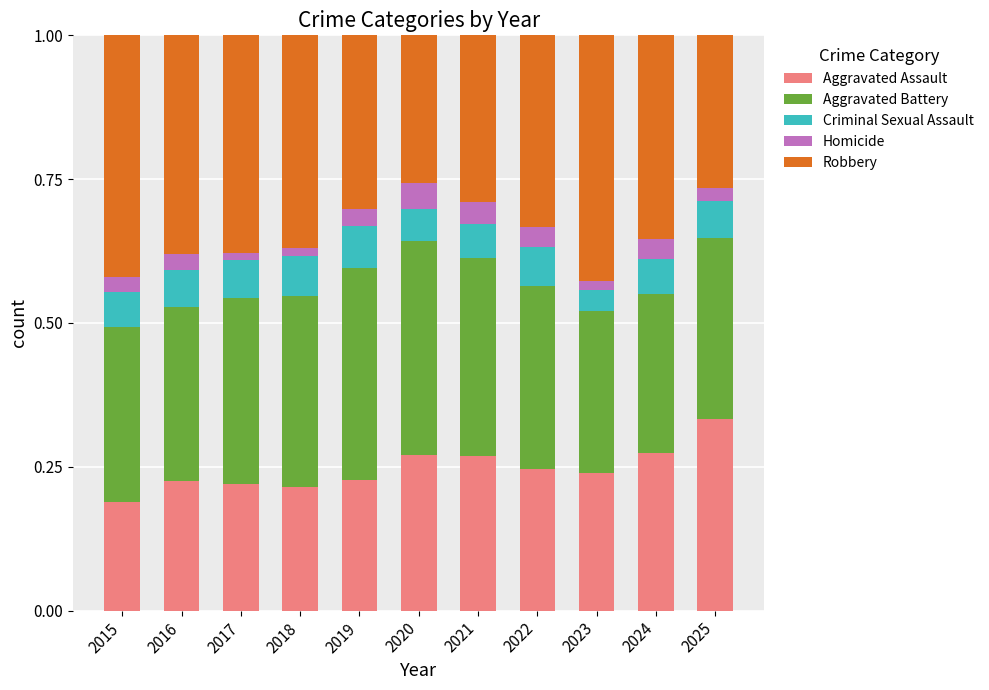

What is the total value across all series at 2015?

1.0